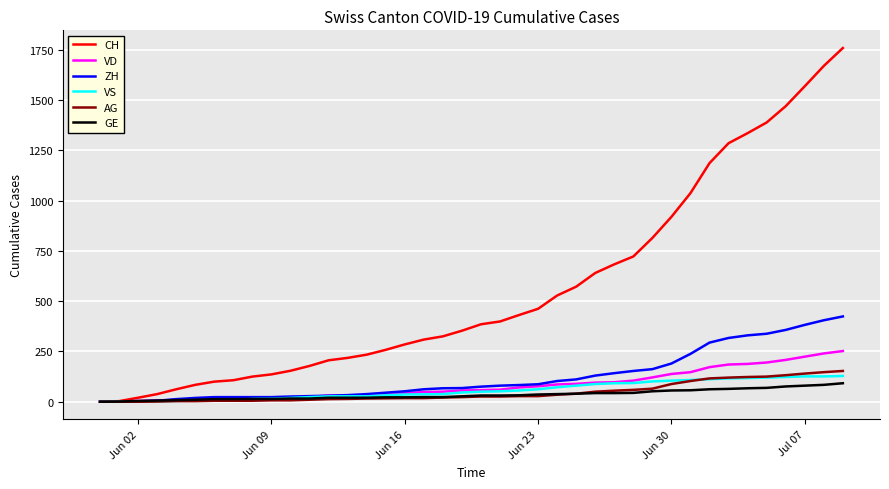

Which series has the largest total across all categories?

CH